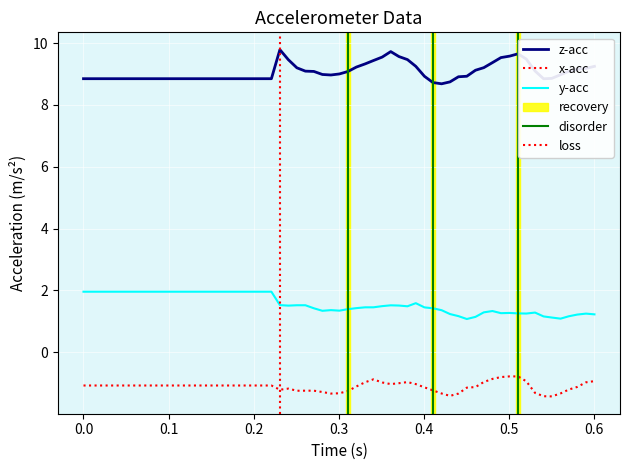

How many distinct data groups are displayed?

3